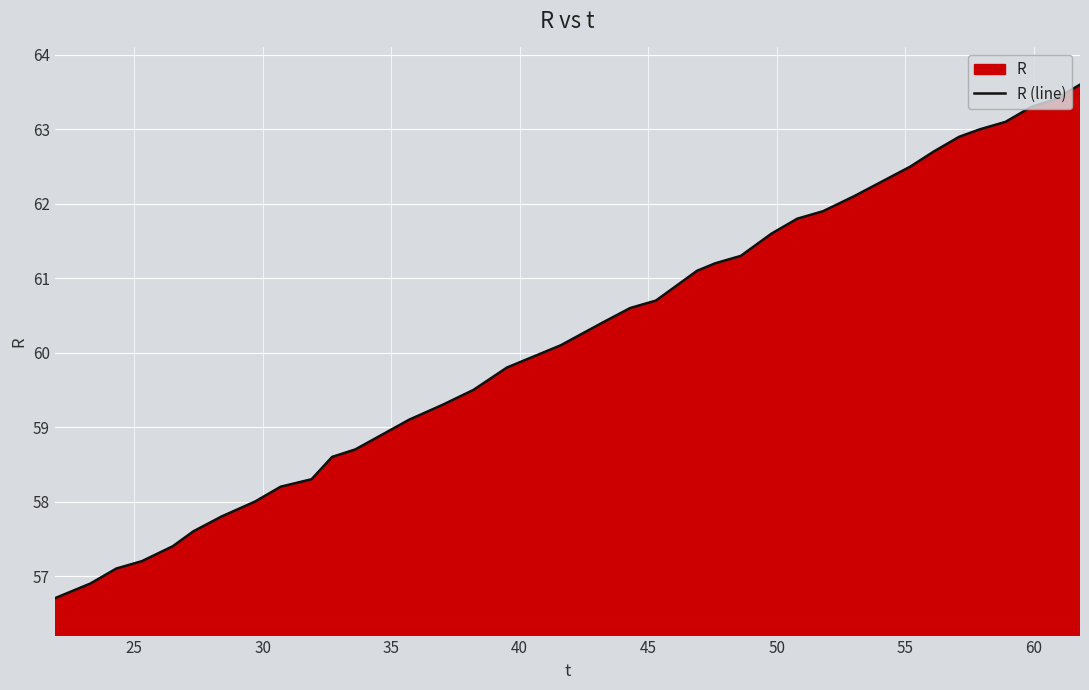

What is the smallest value displayed?

56.7